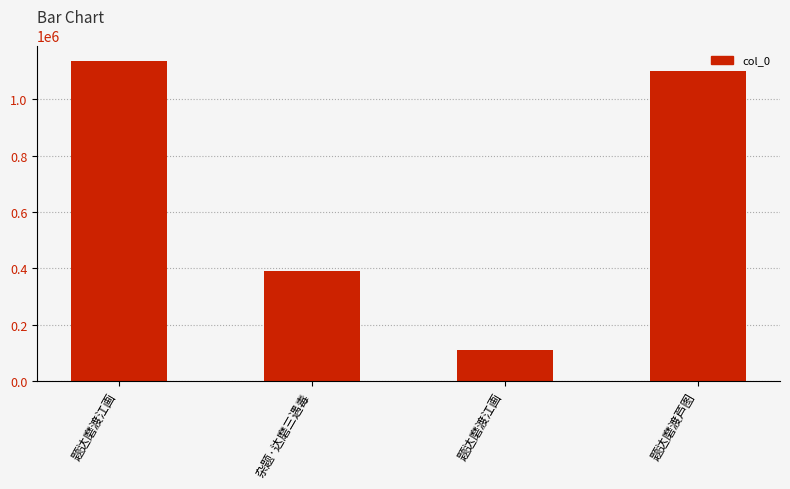

Does the chart contain any negative values?

No